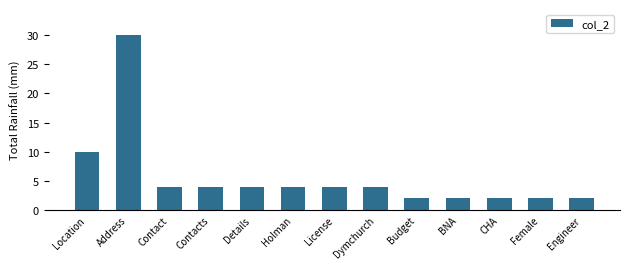

What is the ratio of the value at Contact to the value at Dymchurch?

1.0